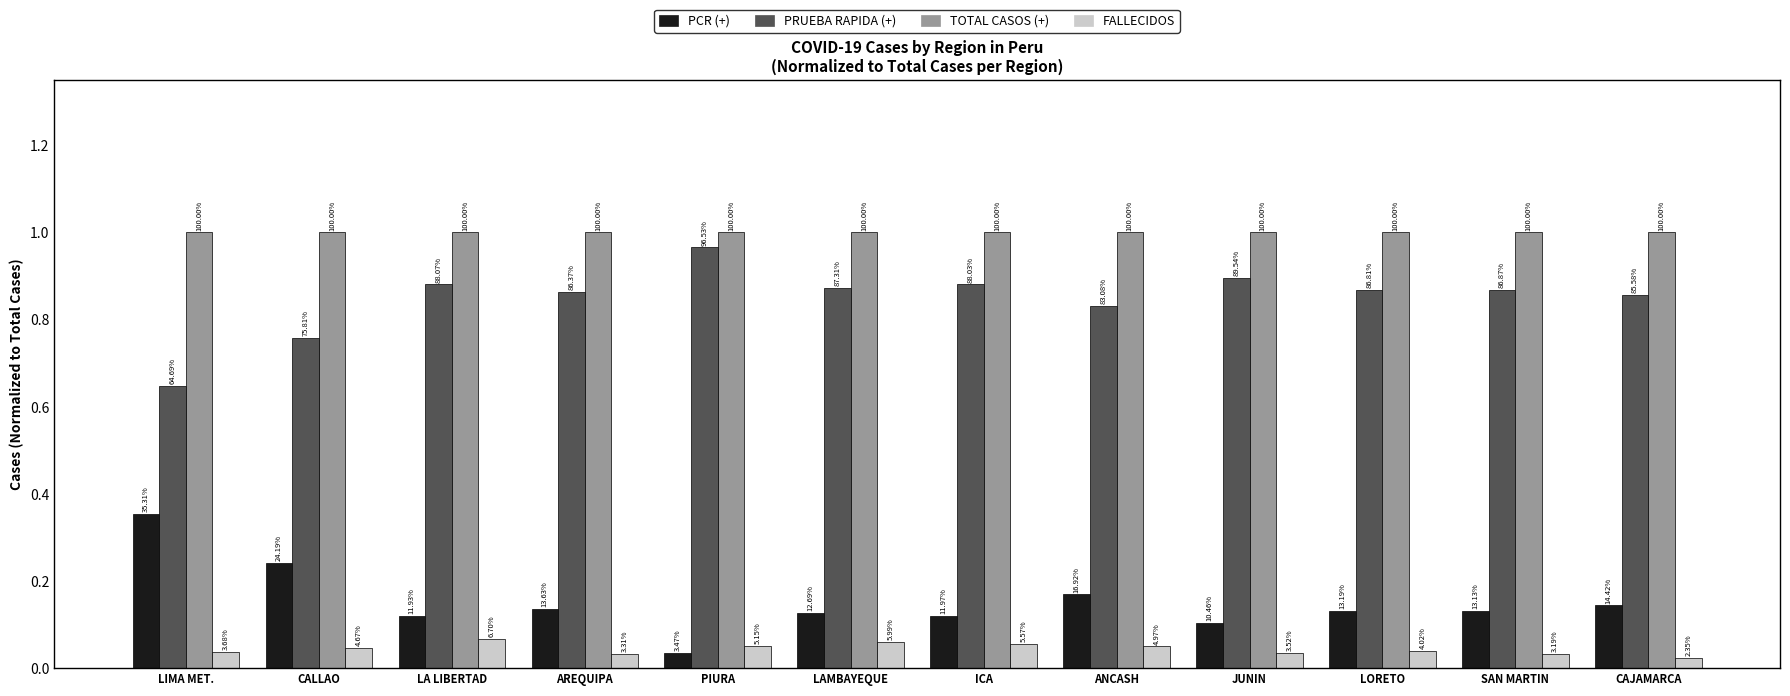

How many groups of bars are there?

12